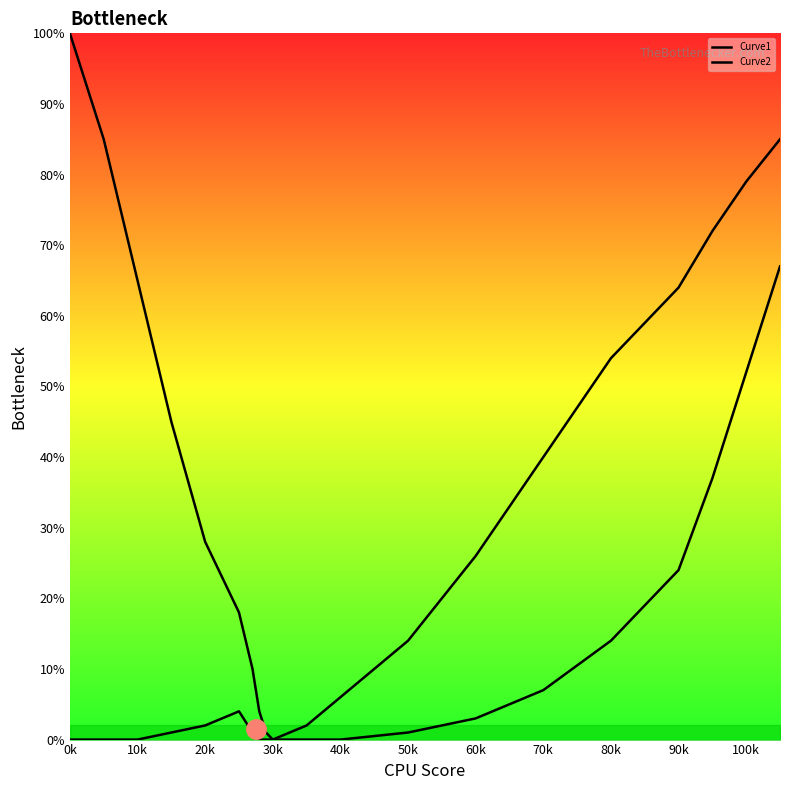

True or false: Curve2 and Curve1 cross at least once.

False